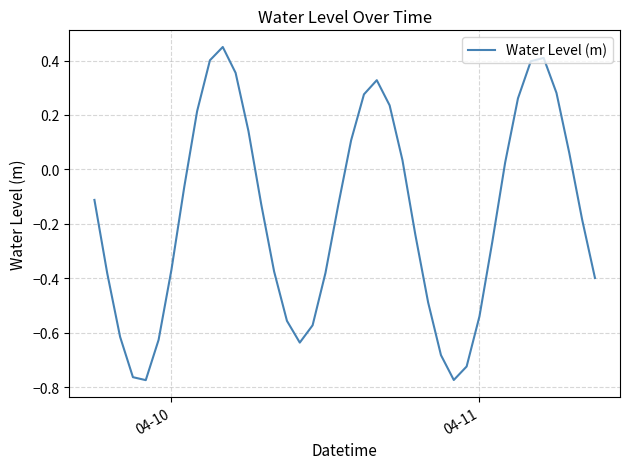

What is the difference between the maximum and minimum values?

1.2